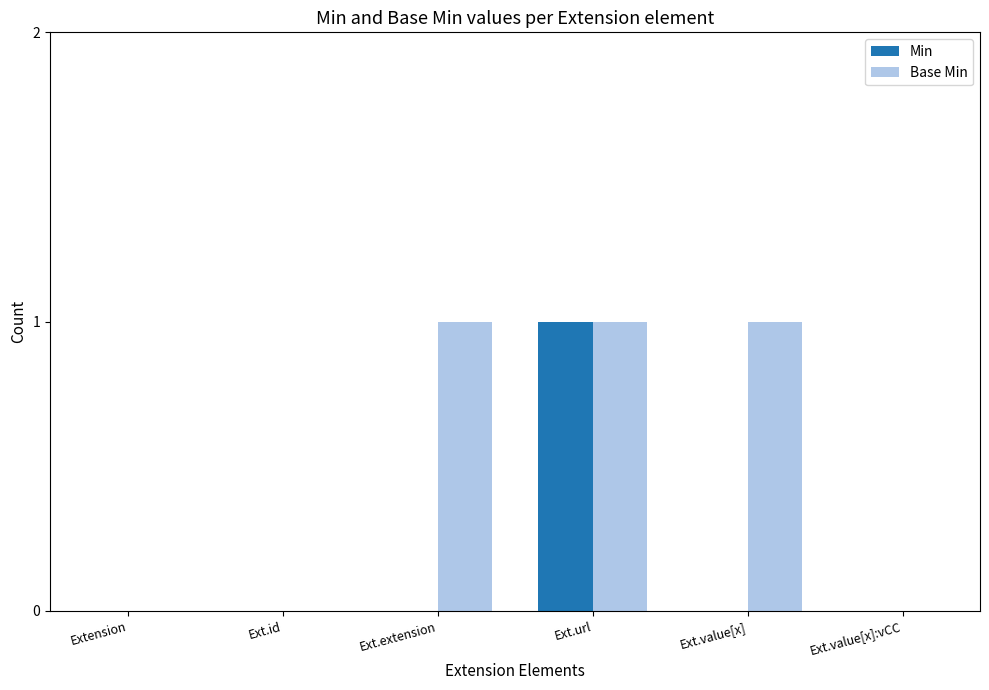

The Base Min series shows 0 at Ext.value[x]:vCC. True or false?

True